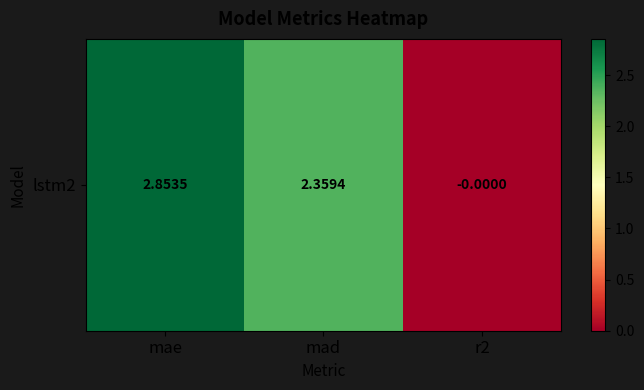

Is it true that the value at r2 is -0.0?

False